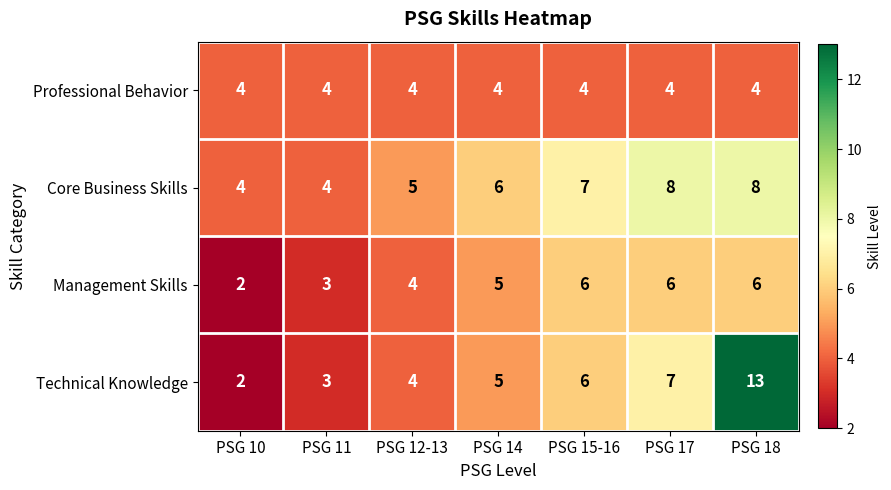

What is the difference between the maximum and minimum values in the Technical Knowledge series?

11